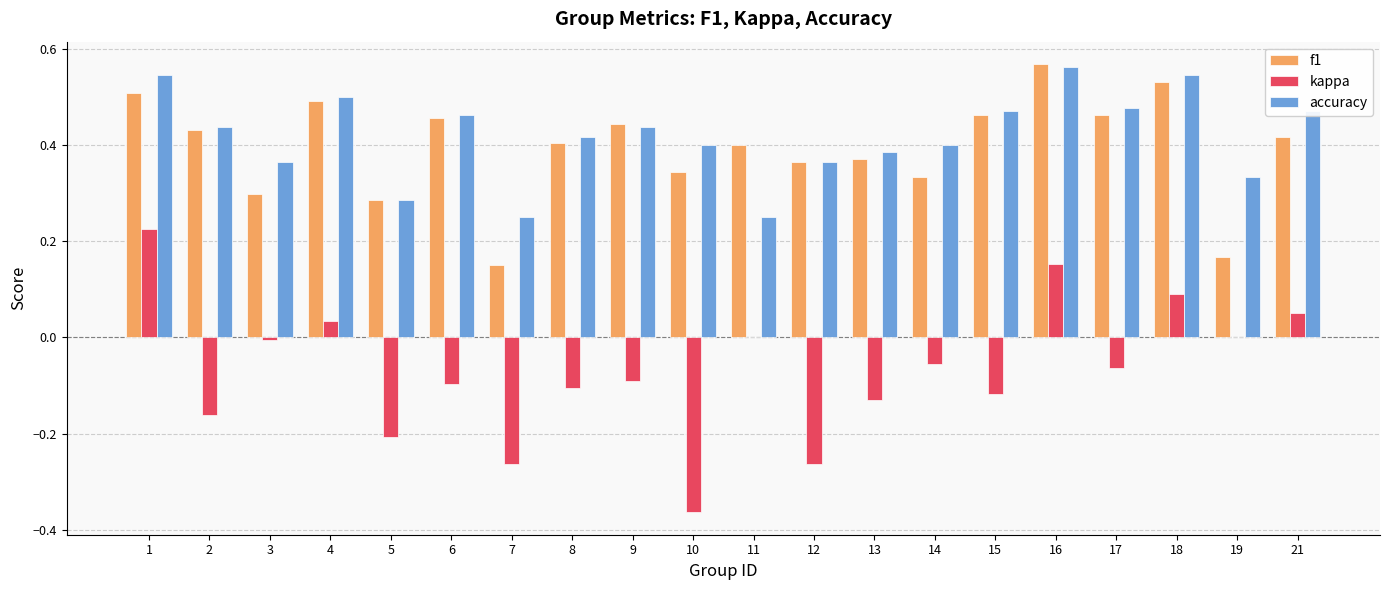

Which label corresponds to the largest value in the chart?

16